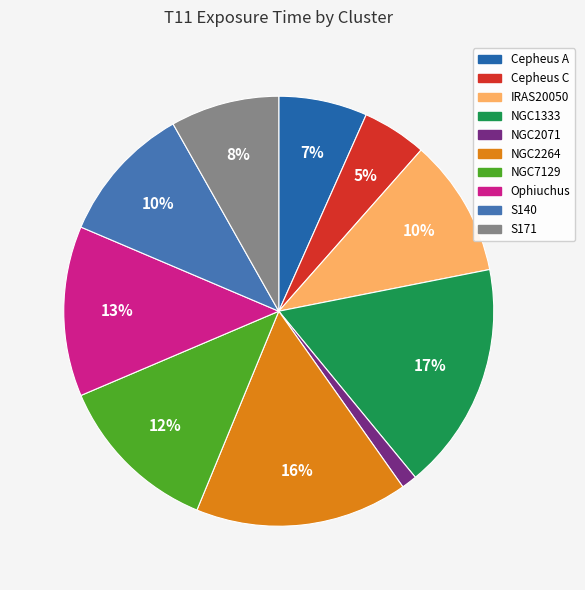

How many segments does this pie chart have?

10